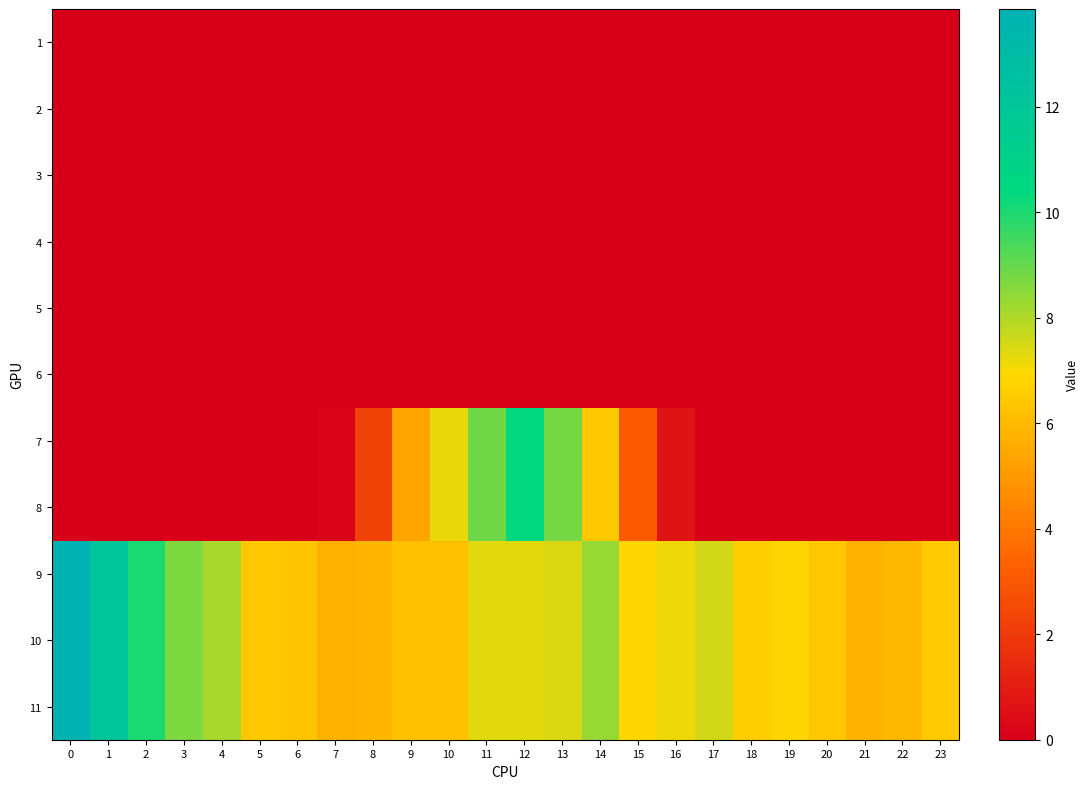

Which has a higher value, 23 or 10?

23